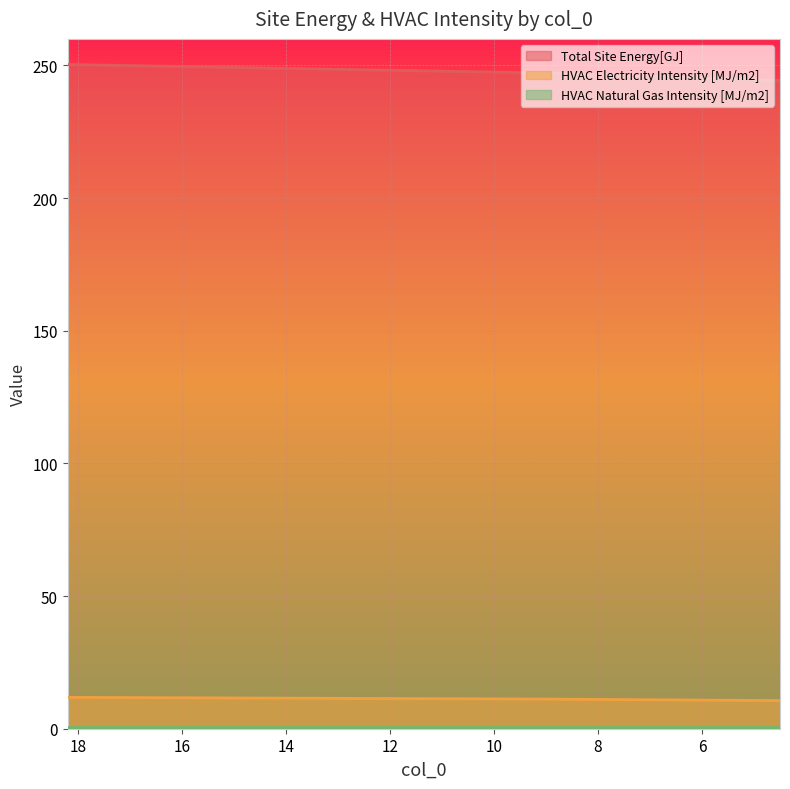

At which label is Total Site Energy[GJ] closest to 247?

9.0